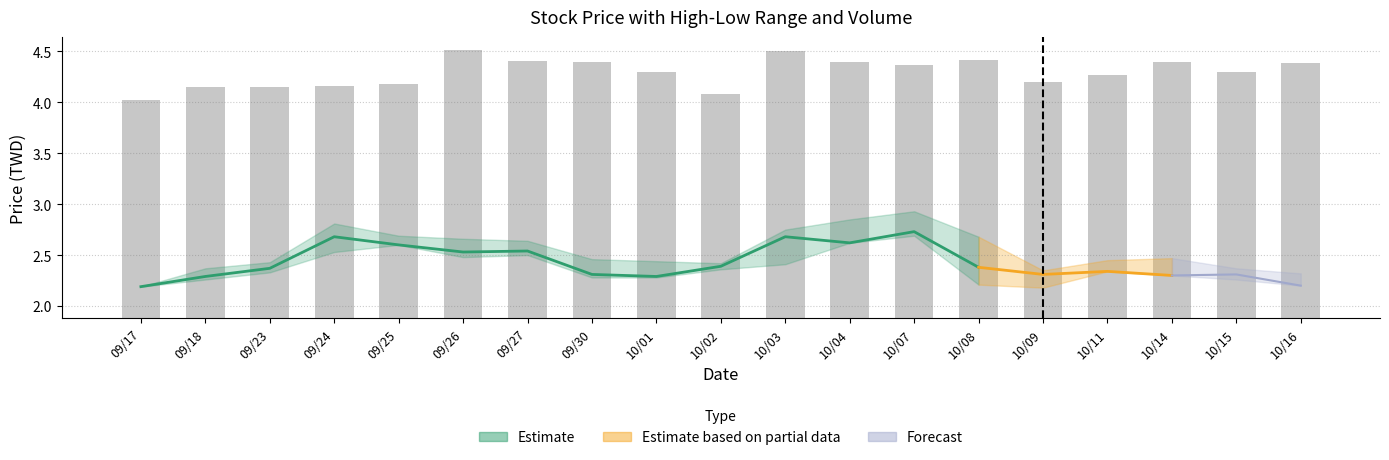

Are the bars grouped side by side (vs. stacked)?

No